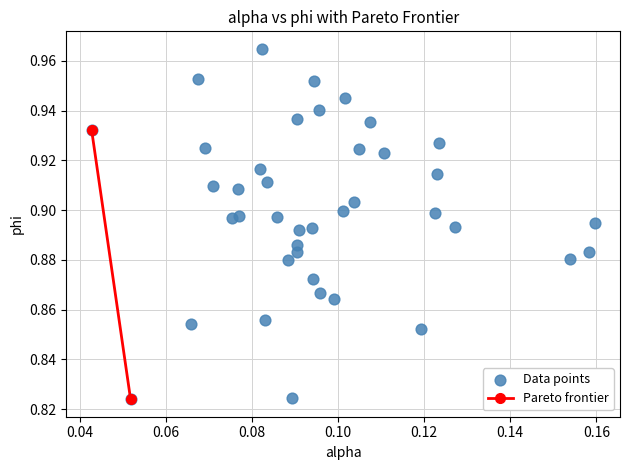

How many data points are displayed?

40